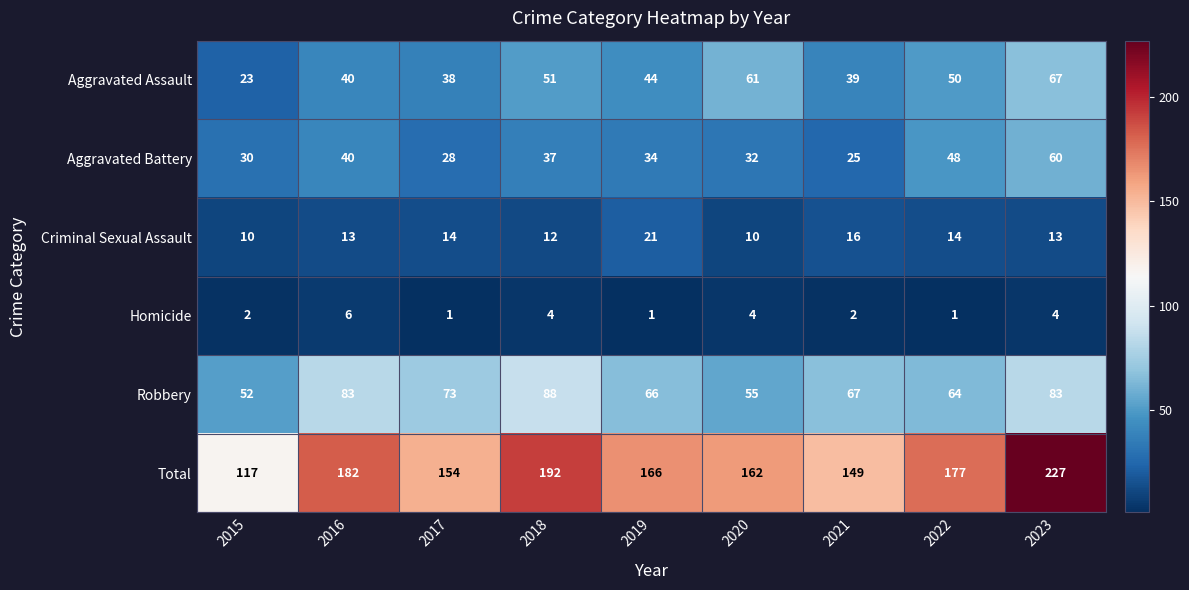

Which series has the largest total across all categories?

Total